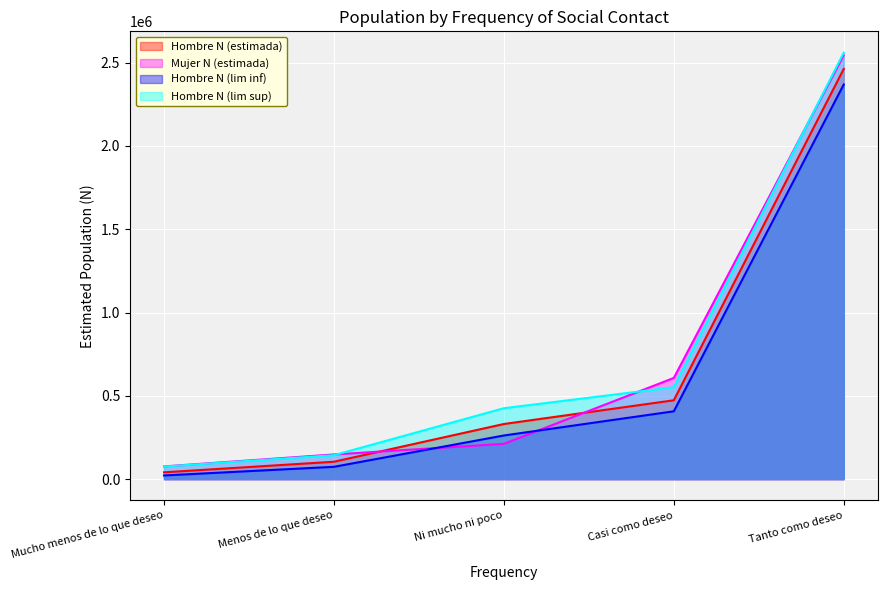

What is the spread (max minus min) of values at Tanto como deseo?

191140